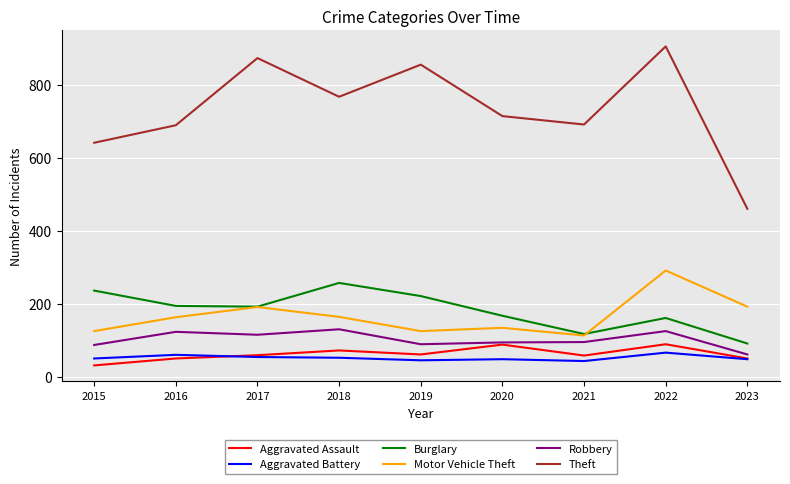

Is the value of Robbery at 2019 greater than the value of Burglary at 2022?

No